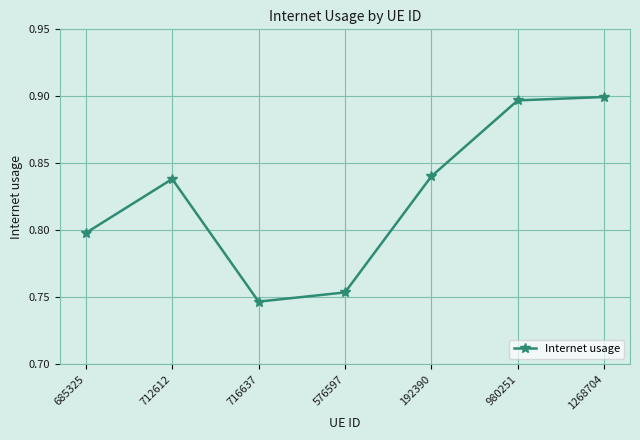

What is the difference between the second highest and minimum values?

0.2